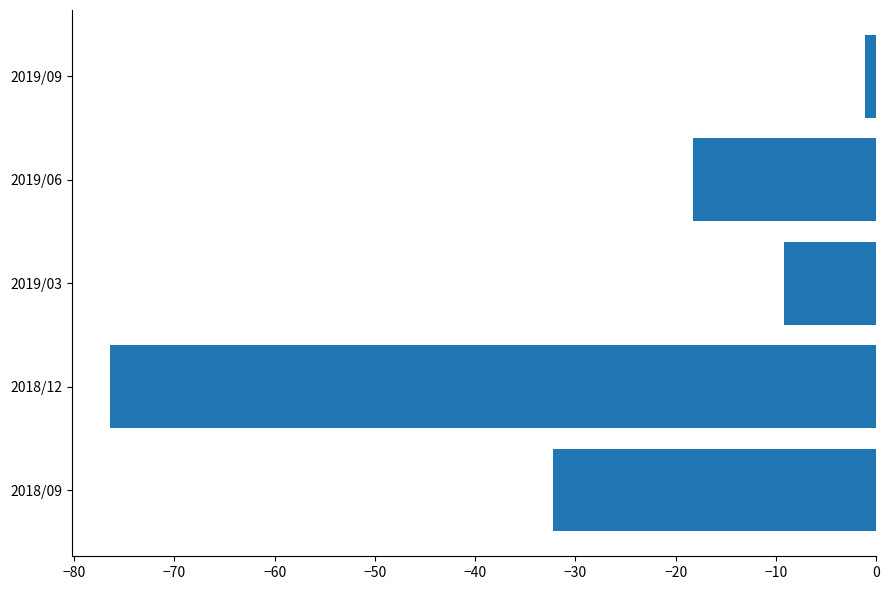

At which label is the value closest to -38?

2018/09